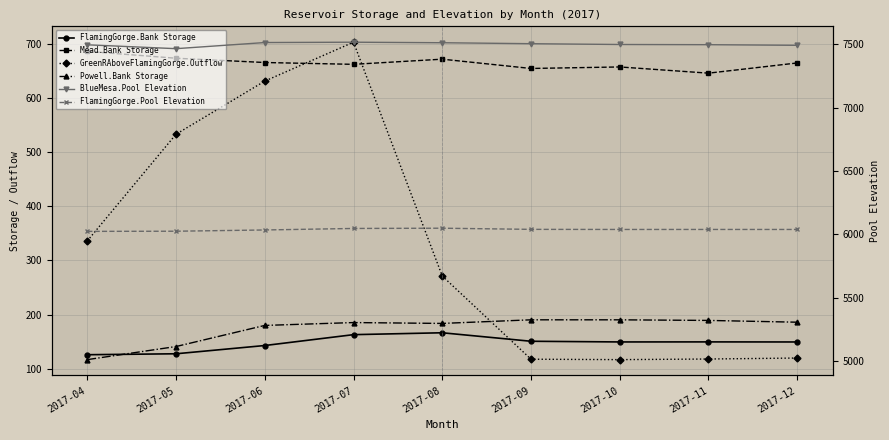

The FlamingGorge.Pool Elevation series shows 6039.0 at 2017-12. True or false?

True